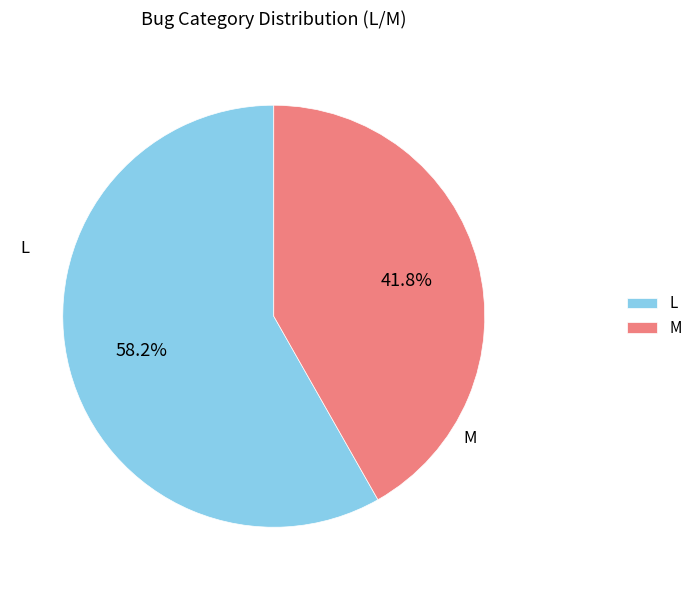

Is there a majority slice in this chart?

Yes